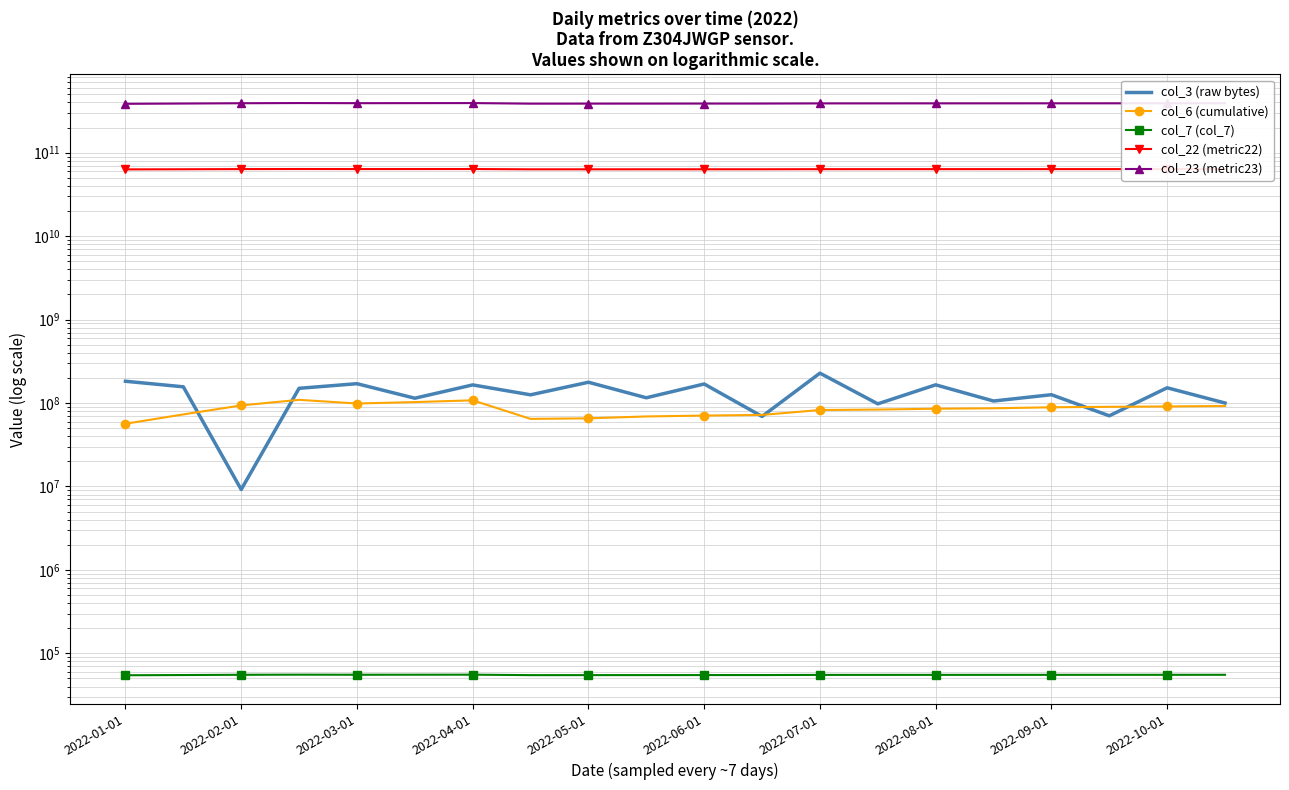

Where does the col_23 (metric23) series first go above 390152526328?

2022-02-01